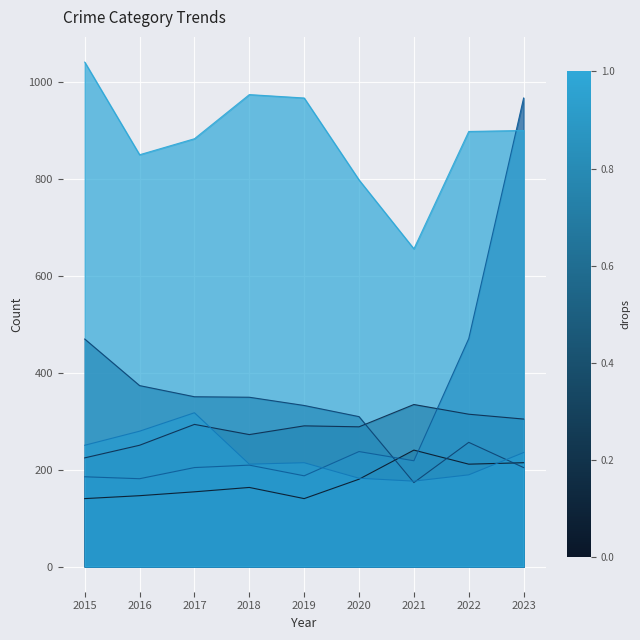

The value of Theft at 2016 is 1456. True or false?

False